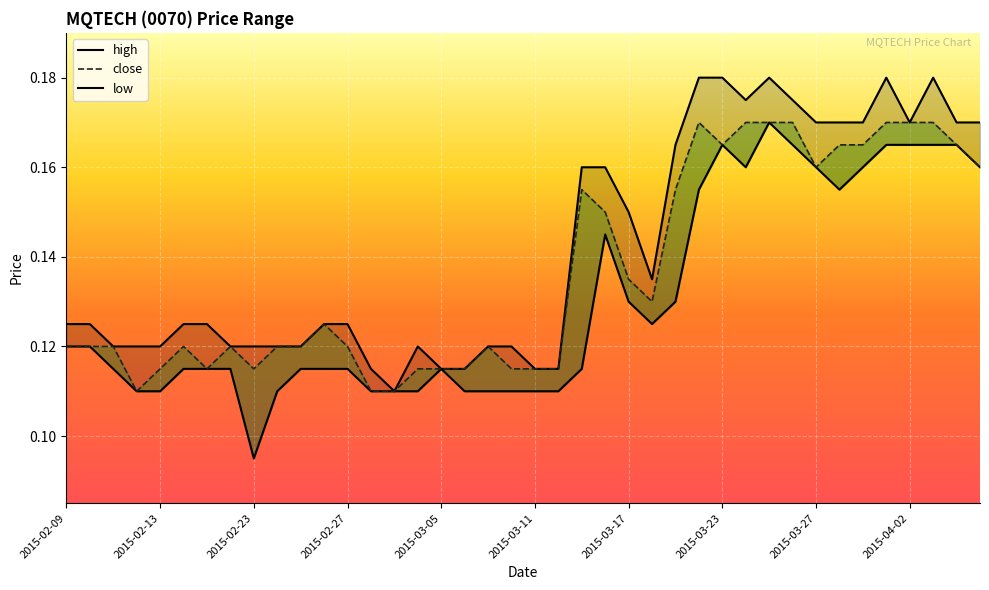

How many categories are shown in the chart?

40